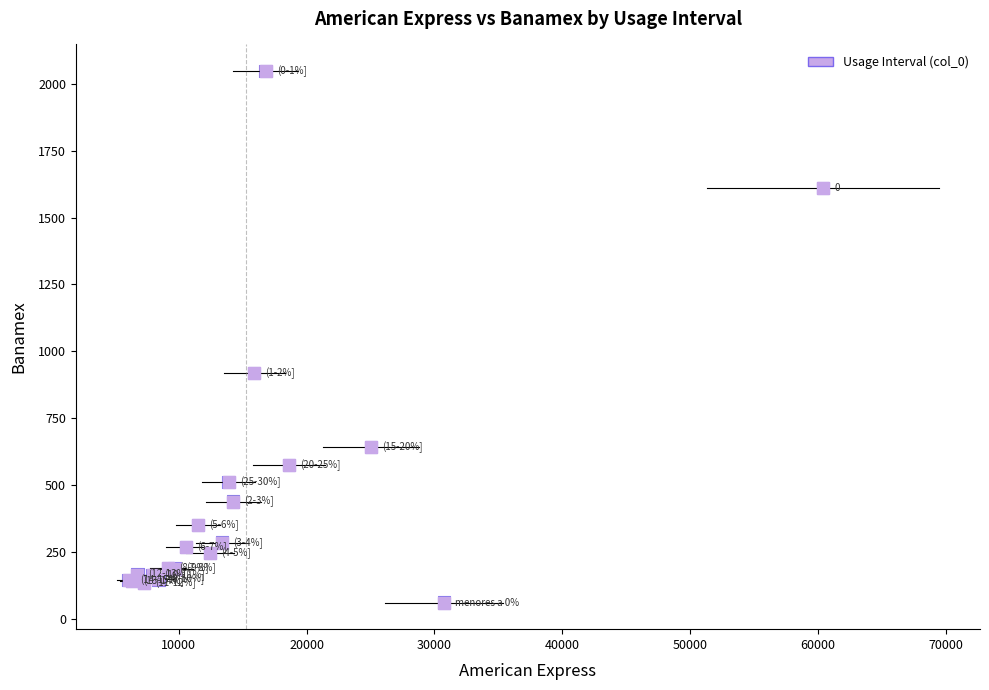

What Y value in the scatter plot is closest to 1054?

918